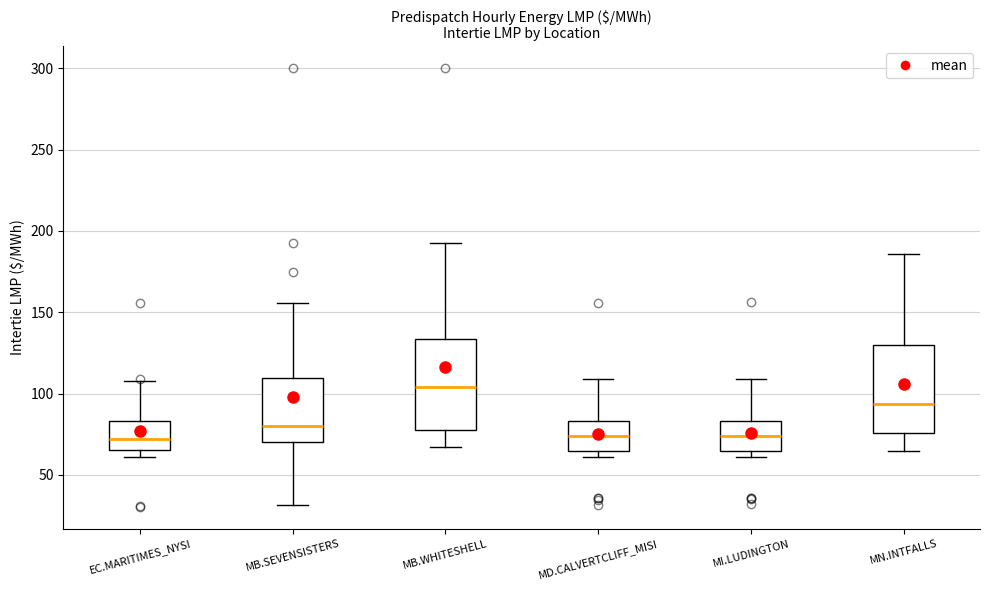

Where does the lower whisker of the box for MB.WHITESHELL end on the y-axis? The values are not printed on the chart, so give them approximately, as read against the axis.

65